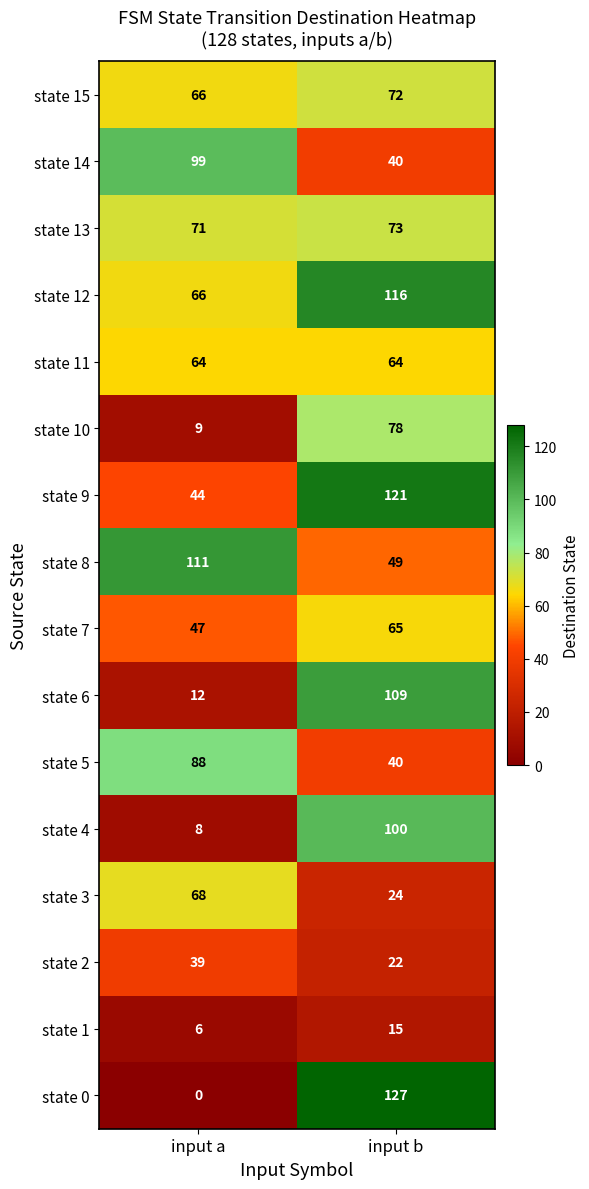

What is the sum of the state 10 values at input b and input a?

87